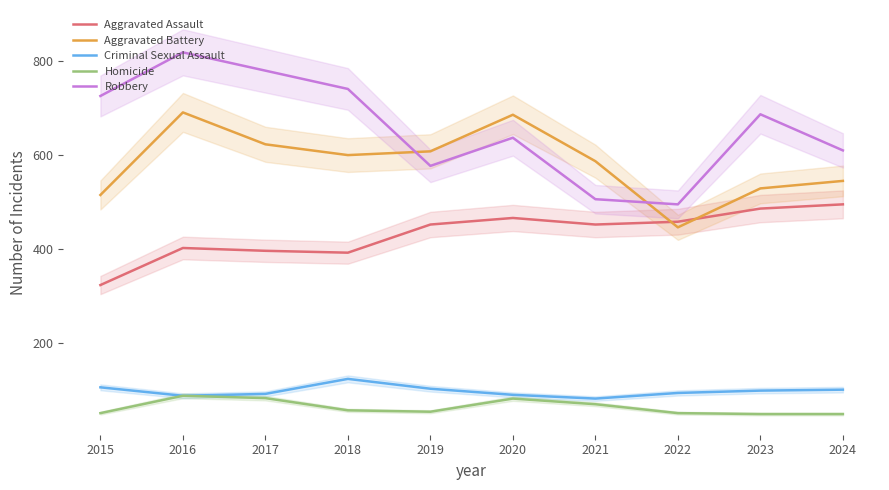

Rank the categories by Criminal Sexual Assault value from highest to lowest.

2018, 2015, 2019, 2024, 2023, 2022, 2017, 2020, 2016, 2021